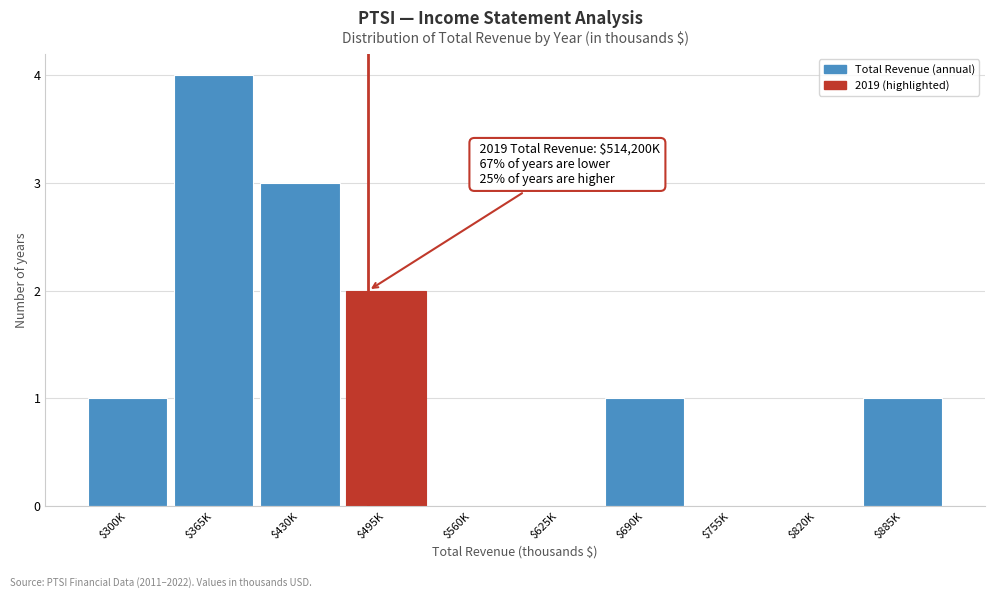

Is it true that the value at $495K is 2?

True